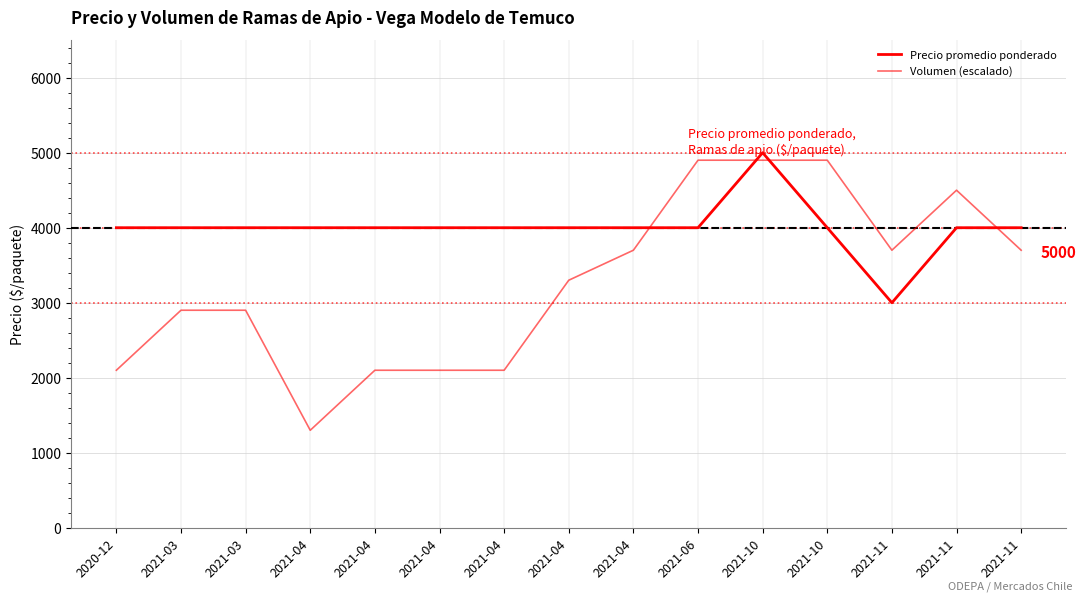

How many lines are shown in the chart?

2